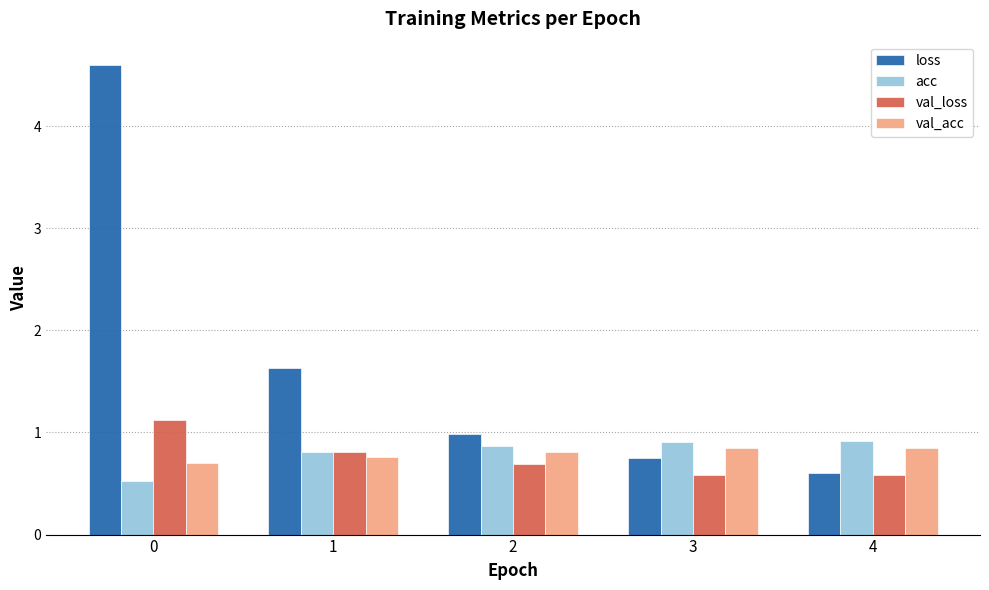

What is the lowest value of the val_loss series?

0.6